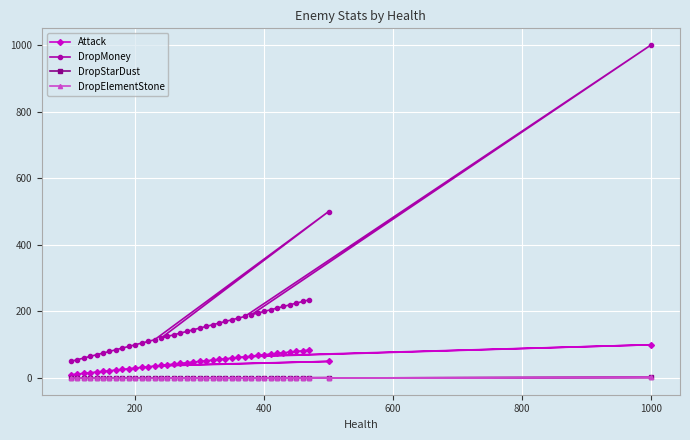

In DropStarDust, how many points are higher than both neighbors (excluding endpoints)?

2